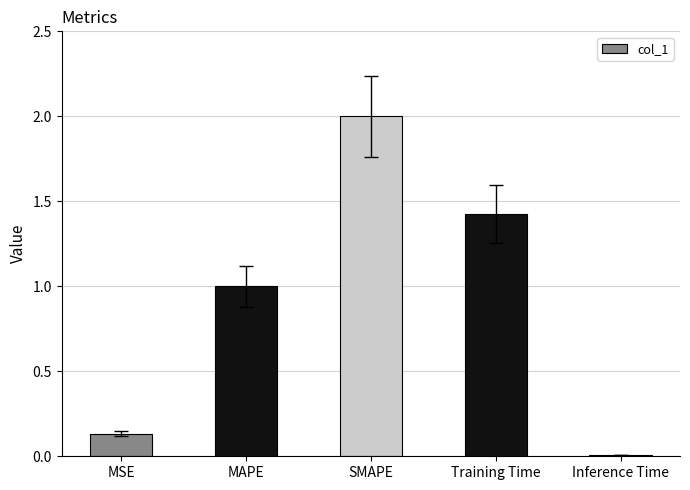

True or false: the data shows 0.0 at Inference Time.

True